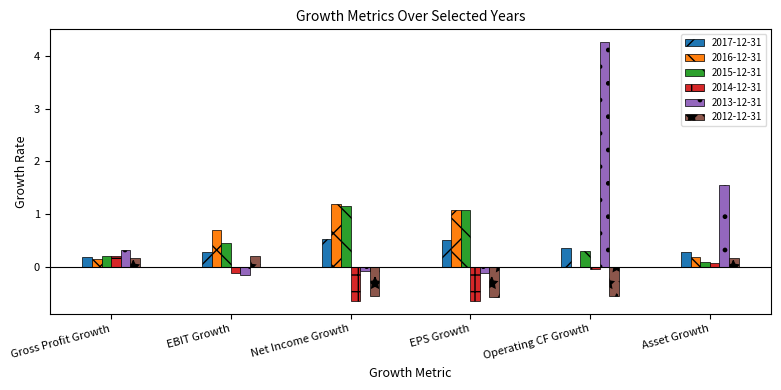

Which label corresponds to the largest value in the chart?

Operating CF Growth